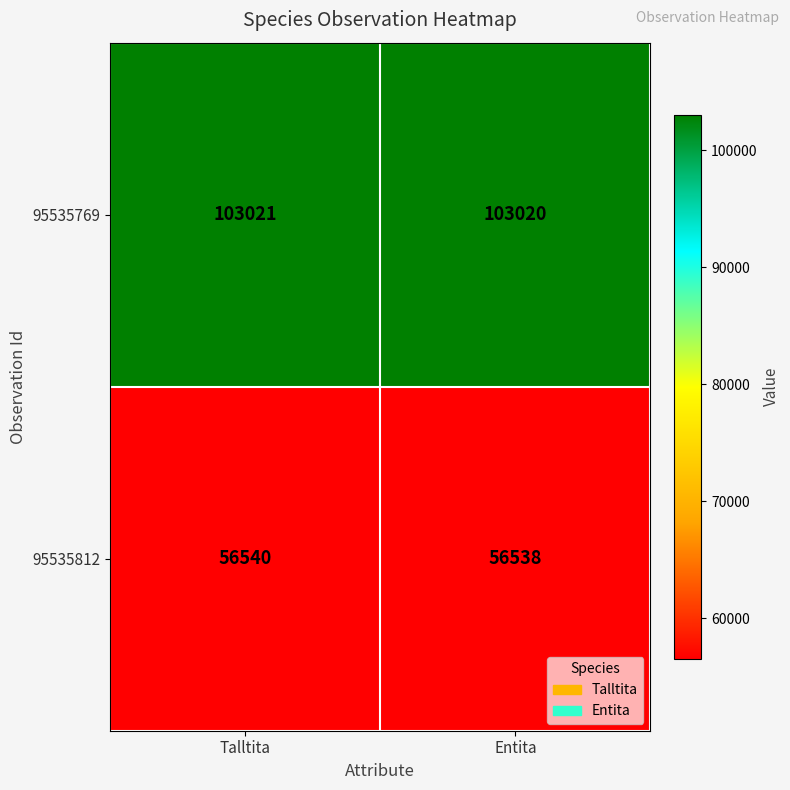

At Entita, list the series in order from largest to smallest.

95535769, 95535812